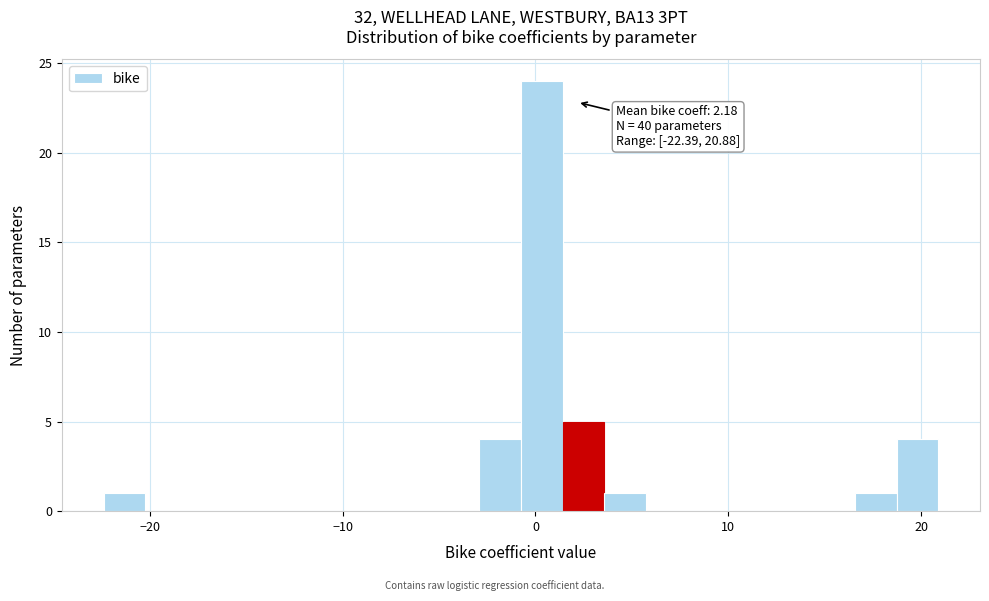

Read against the x-axis, roughly where is the centre of the tallest bar?

0